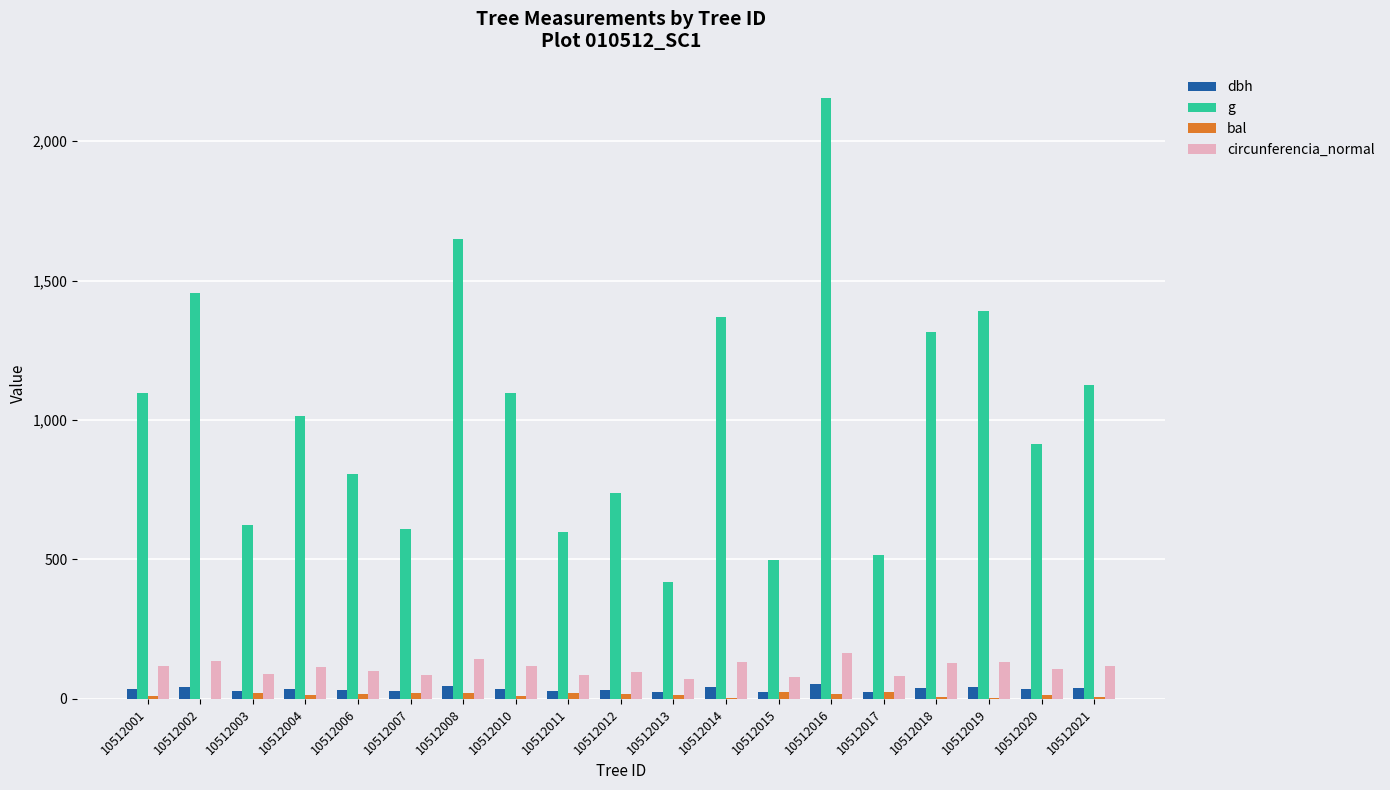

Read the dbh value at 10512008.

45.8